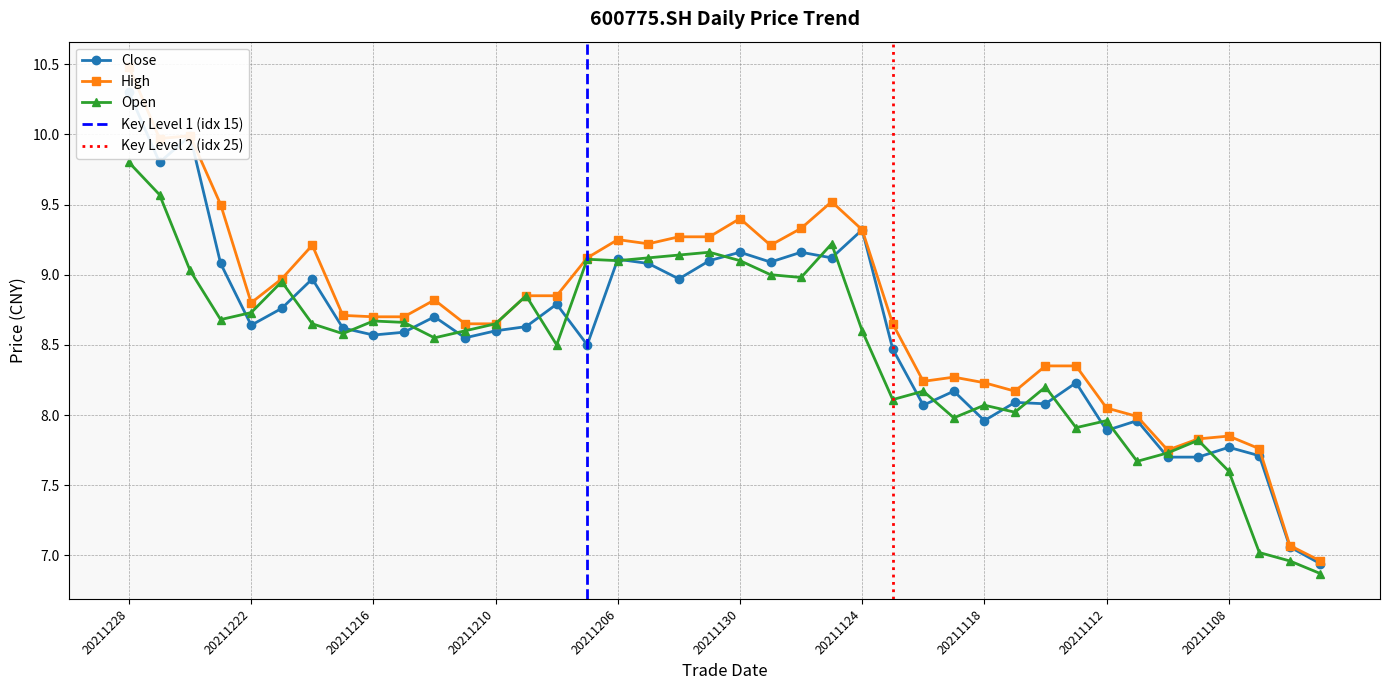

True or false: high has a value of 8.8 at 20211214.

True